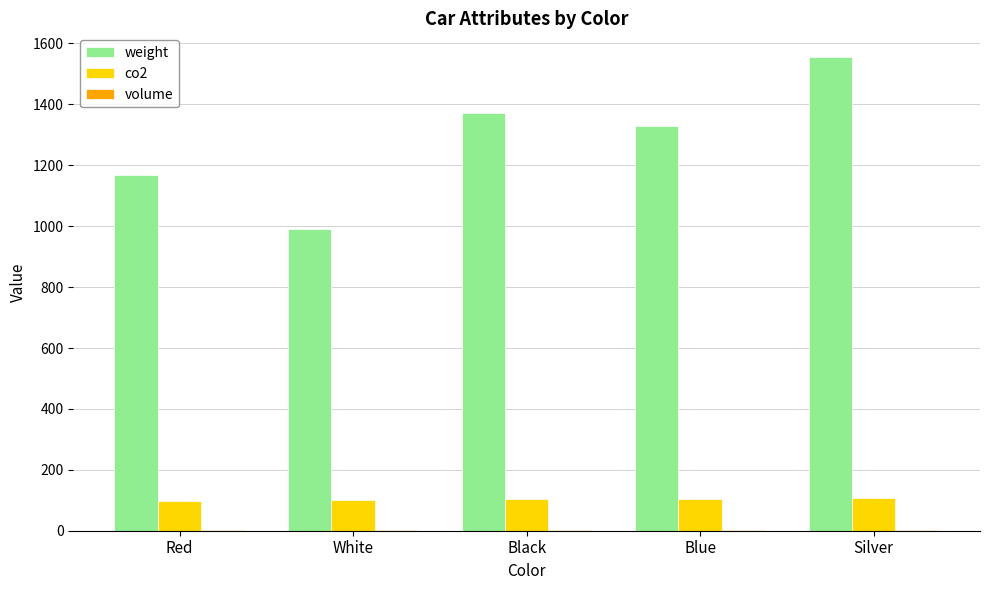

Between White and Silver, which series saw the biggest shift?

weight